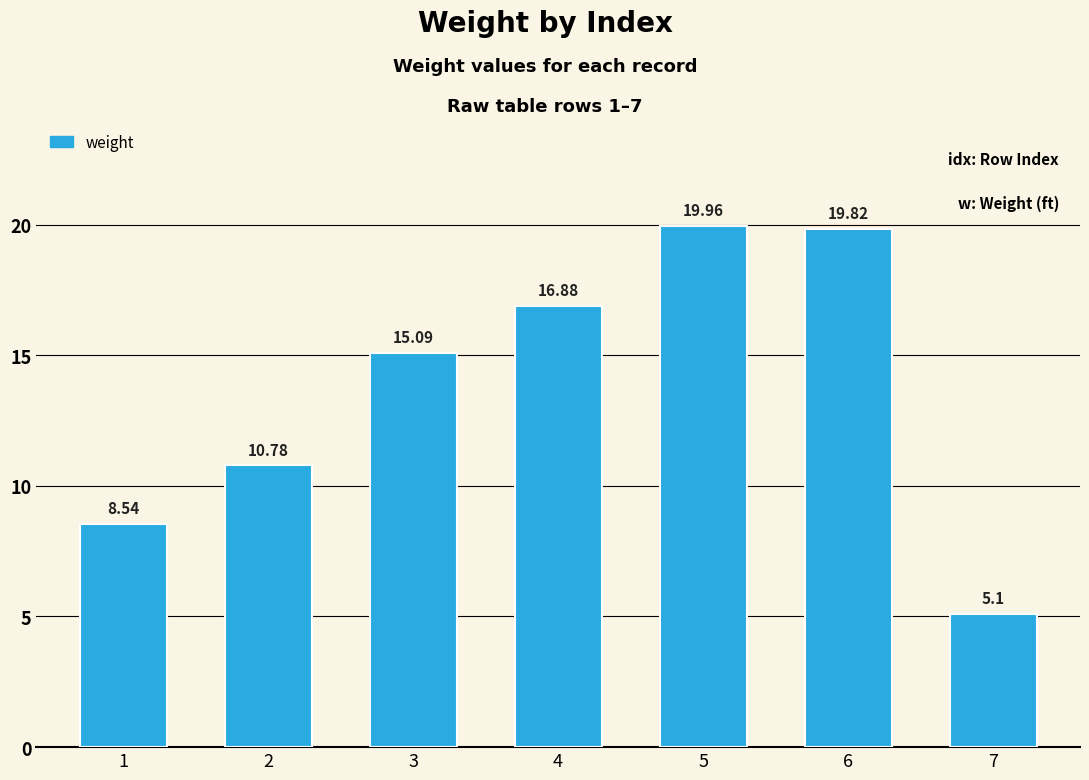

Does the chart contain any negative values?

No